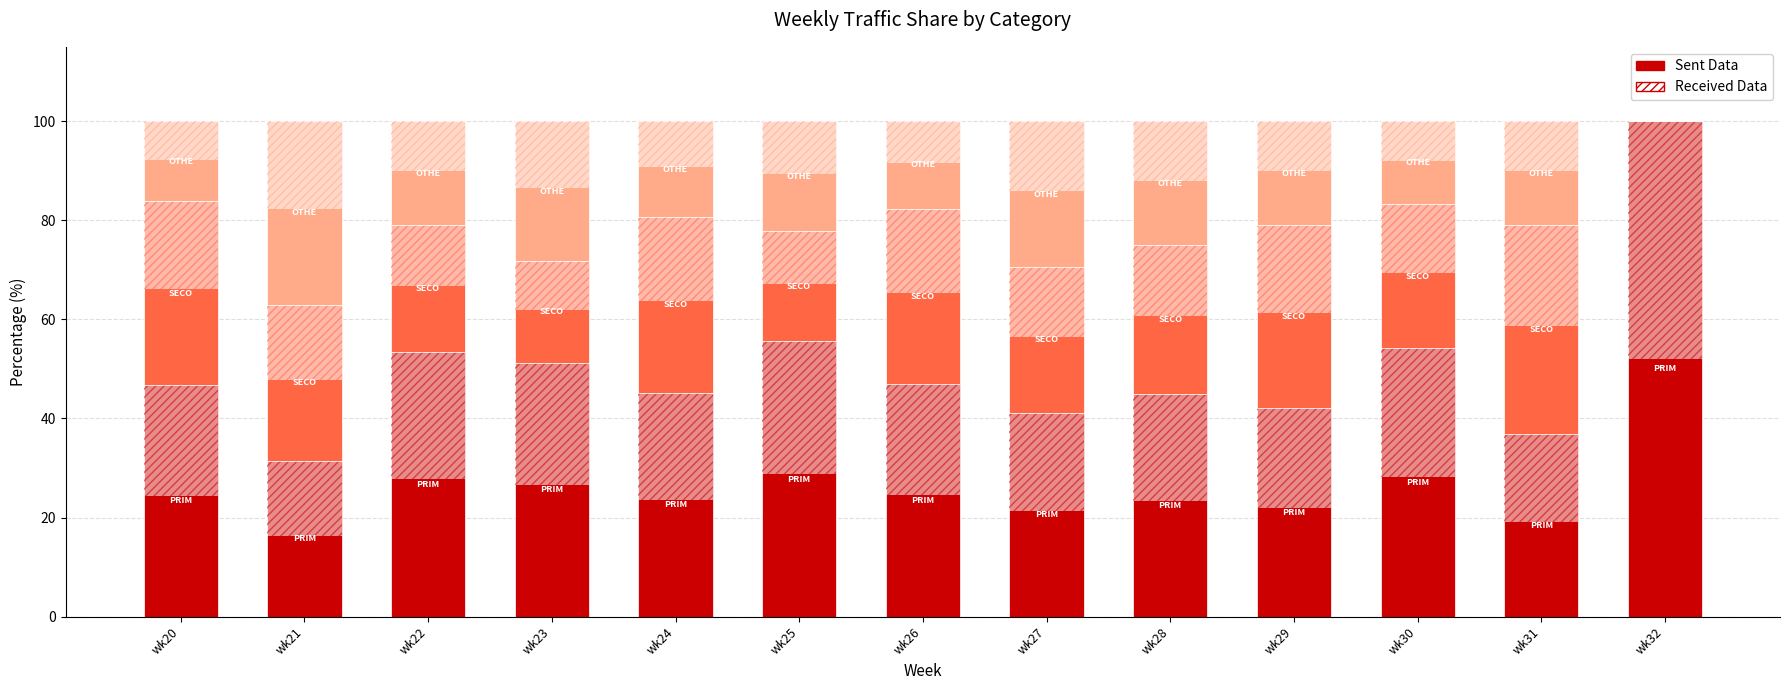

At wk29, list the series in order from smallest to largest.

OTHER, SECONDARY, PRIMARY